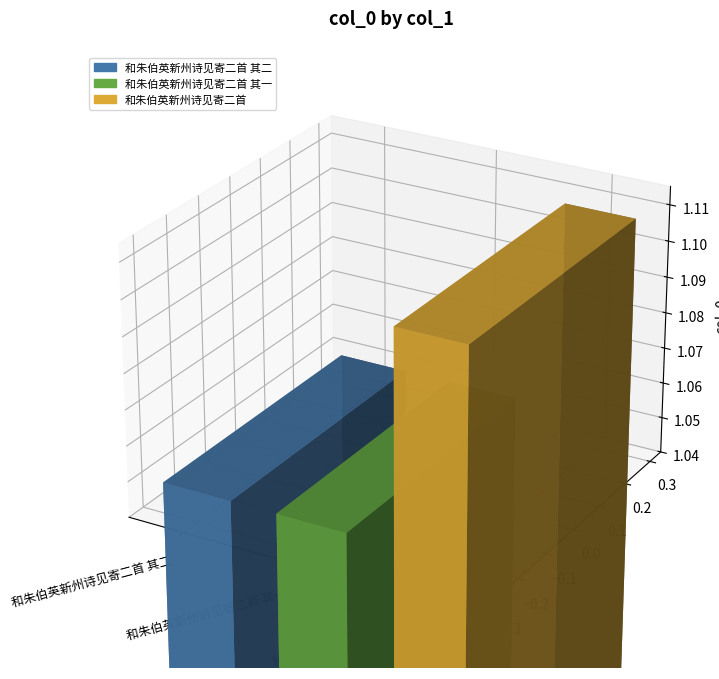

Rank the categories by value from lowest to highest.

和朱伯英新州诗见寄二首 其一, 和朱伯英新州诗见寄二首 其二, 和朱伯英新州诗见寄二首